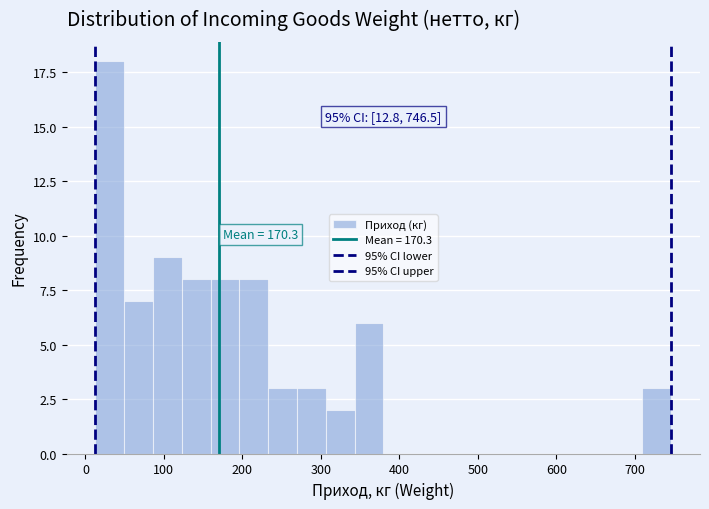

Read against the x-axis, roughly where is the centre of the tallest bar?

30